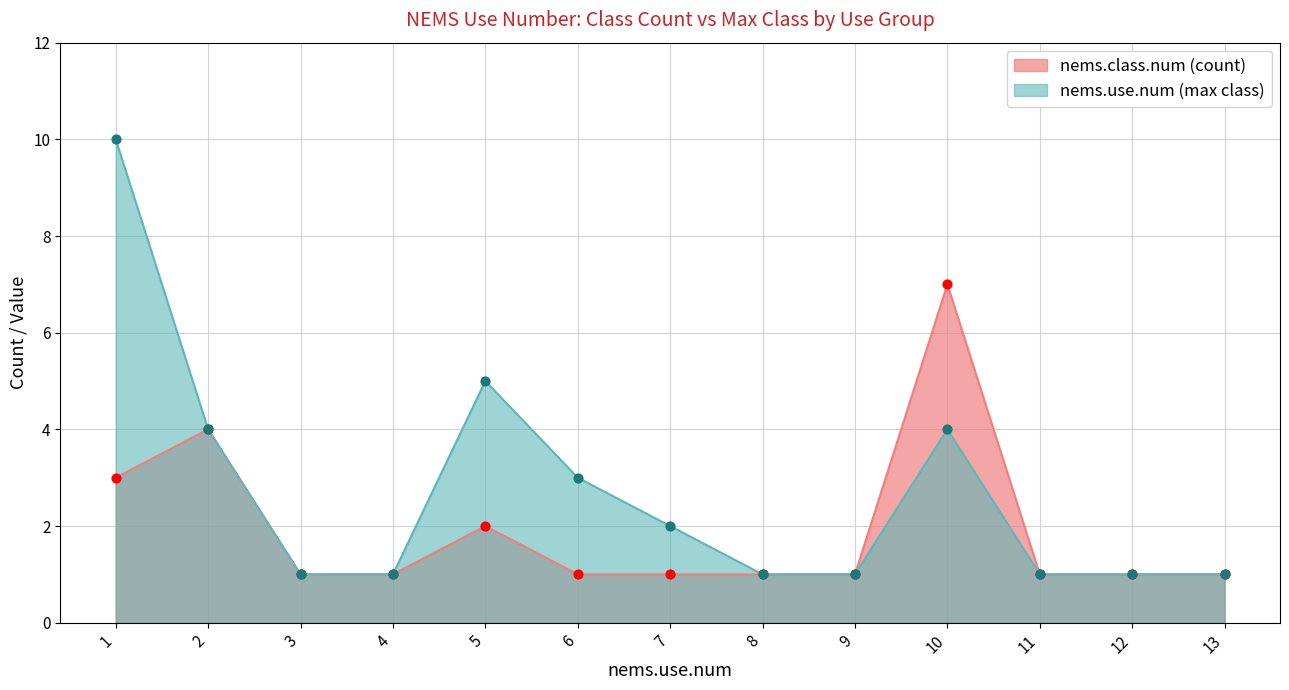

Which series contains the highest Y value?

nems.use.num (max class)